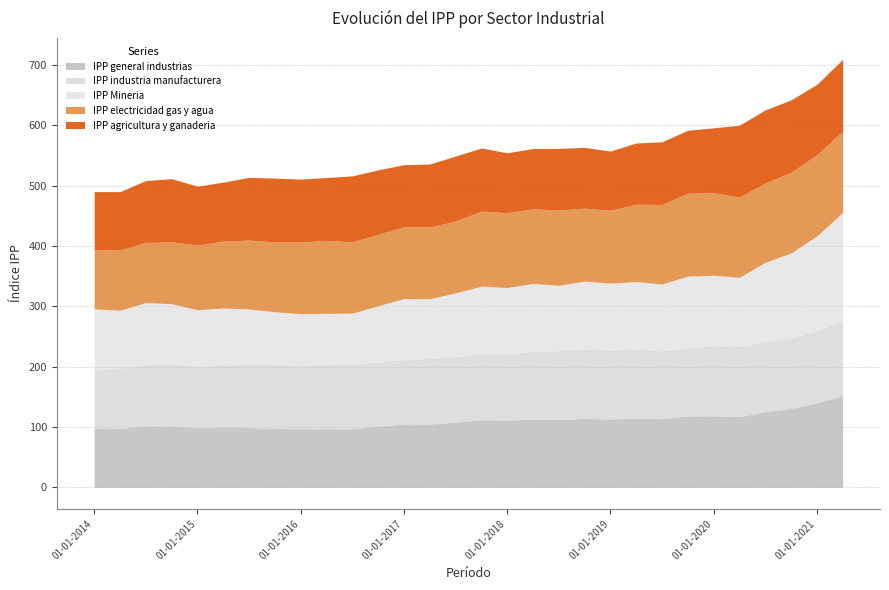

What are all the series names shown in the legend?

IPP general industrias, IPP industria manufacturera, IPP Mineria, IPP electricidad gas y agua, IPP agricultura y ganaderia